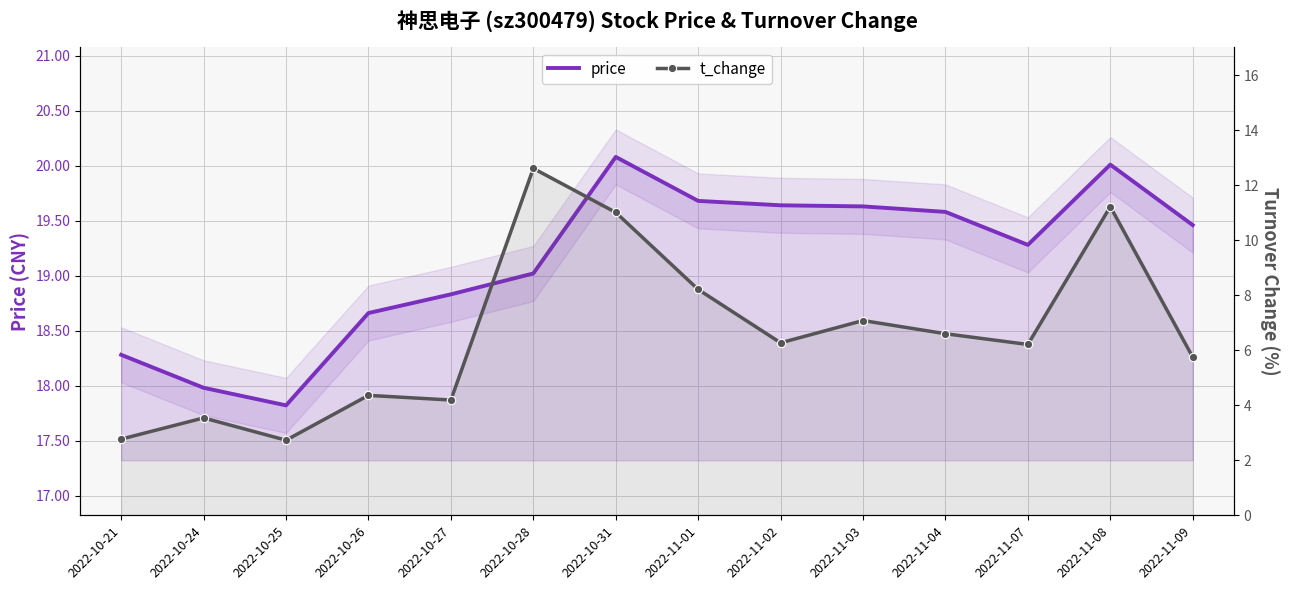

What is the difference between the maximum and second lowest values in the price series?

2.1